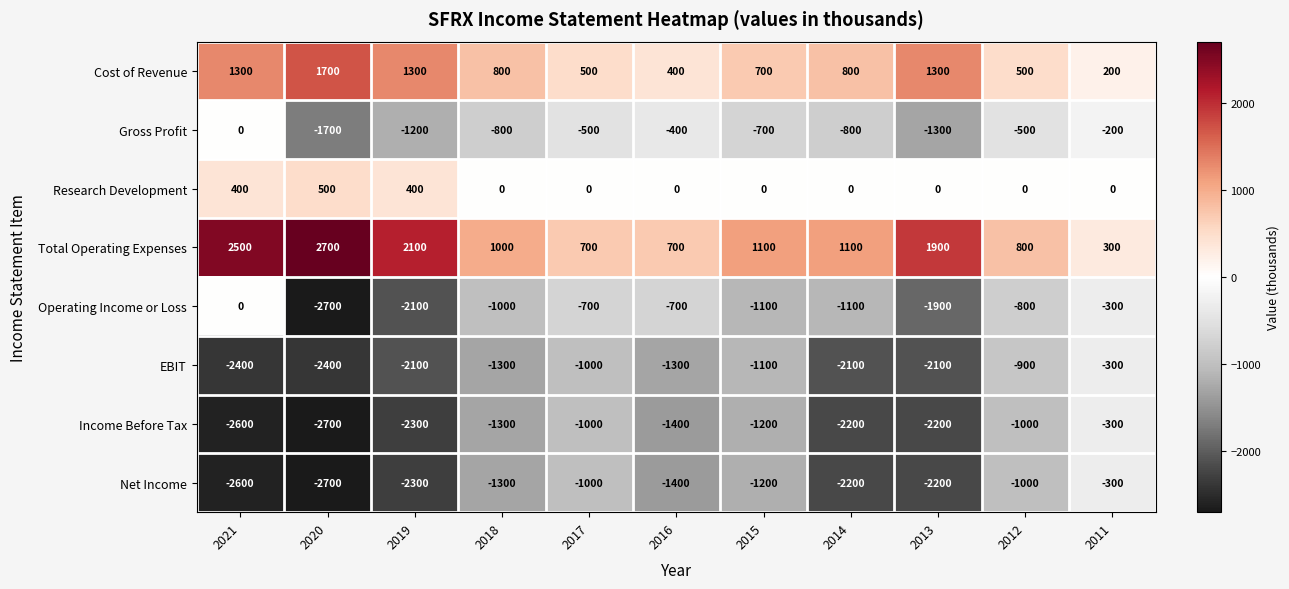

Where is Operating Income or Loss nearest to the value -1350?

2015